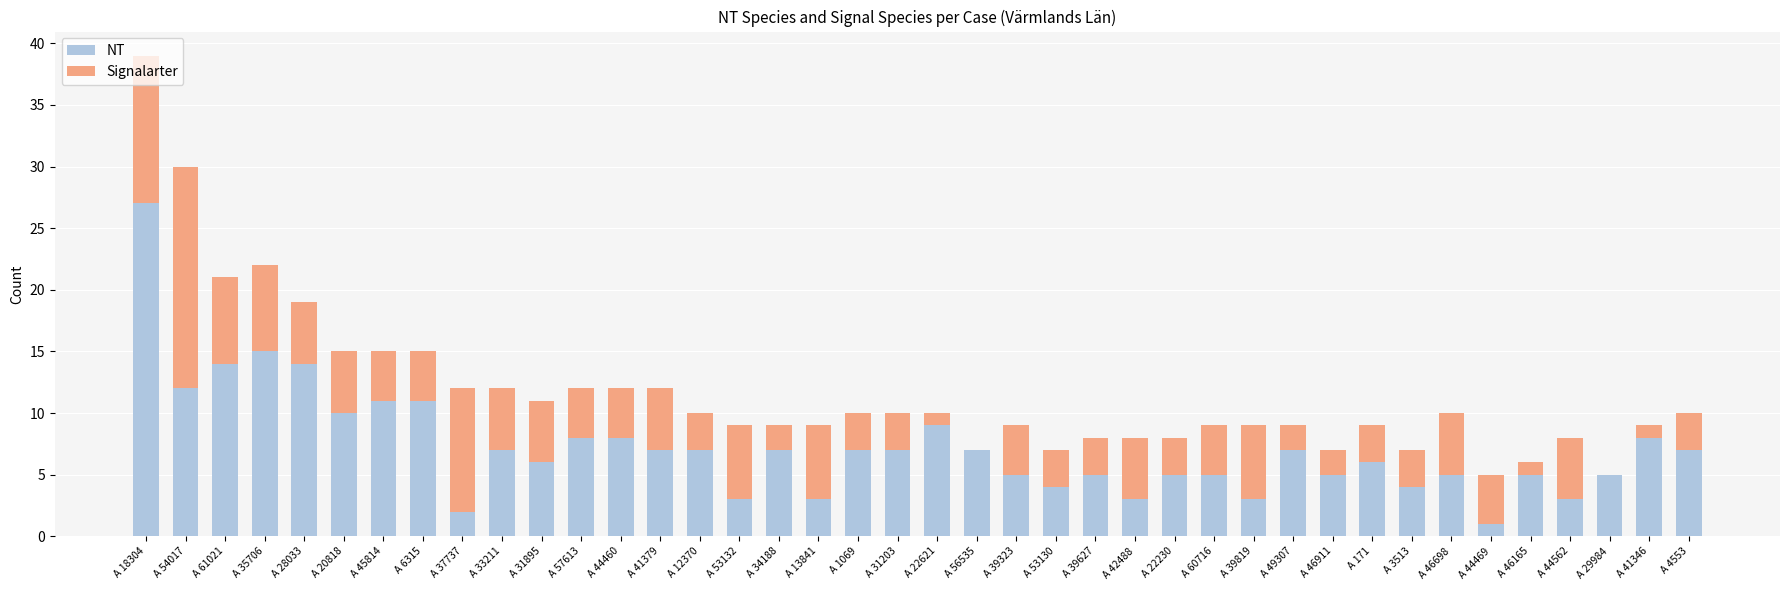

At which label does NT reach its peak?

A 18304